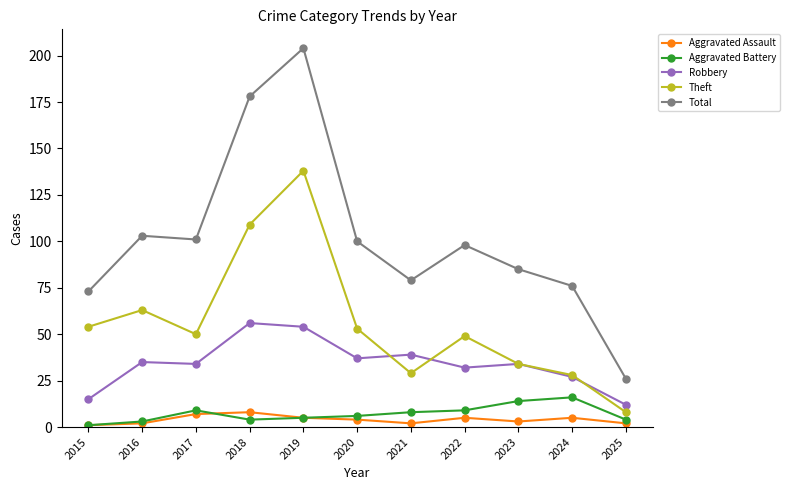

What is the greatest value displayed?

204